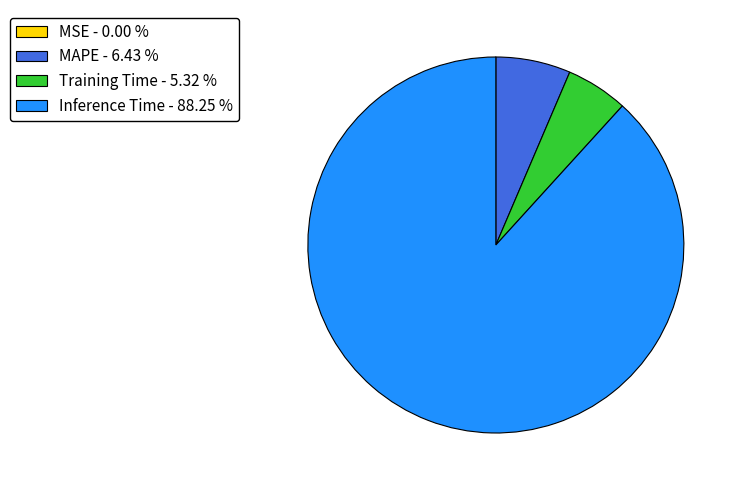

Does any single category account for the majority?

Yes